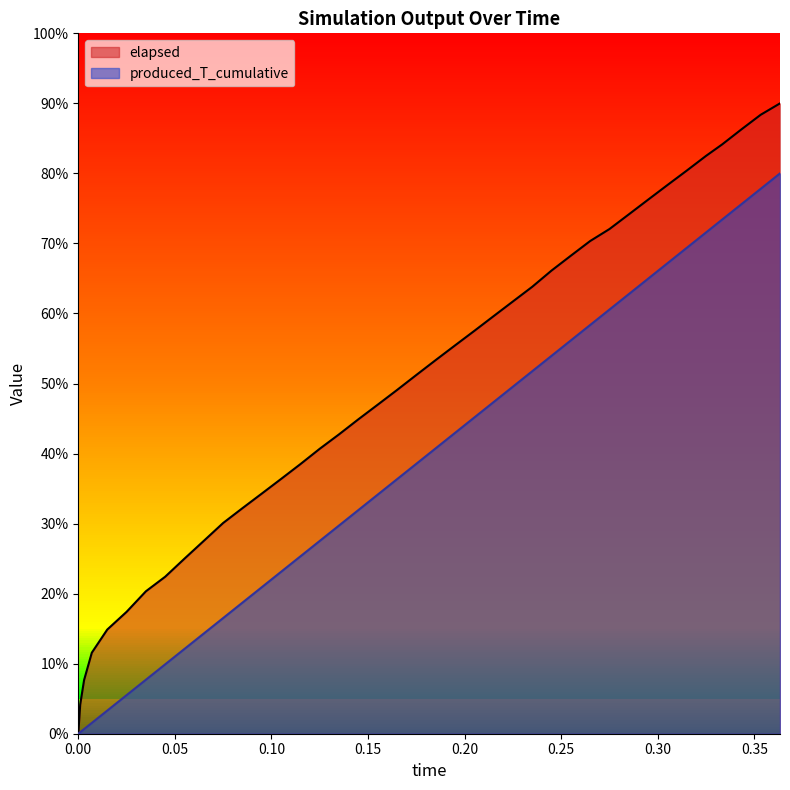

Reading right to left, extract all data points from this chart.

elapsed: 0.3633=180.0	0.3533=176.7	0.3433=172.6	0.3333=168.3	0.325=165.0	0.315=160.8	0.305=156.7	0.295=152.5	0.285=148.3	0.275=144.1	0.265=140.7	0.255=136.5	0.245=132.3	0.235=127.6	0.225=123.4	0.215=119.2	0.205=115.0	0.195=110.9	0.185=106.7	0.175=102.4	0.165=98.1	0.155=93.9	0.145=89.8	0.135=85.5	0.125=81.4	0.115=77.0	0.105=72.8	0.095=68.6	0.085=64.4	0.075=60.2	0.065=55.1	0.055=50.0	0.045=44.8	0.035=40.7	0.025=34.8	0.015=29.7	0.007=23.1	0.003=15.3	0.001=8.3	0=0.0
produced_T_cumulative: 0.3633=160.0	0.3533=155.6	0.3433=151.2	0.3333=146.8	0.325=143.1	0.315=138.7	0.305=134.3	0.295=129.9	0.285=125.5	0.275=121.1	0.265=116.7	0.255=112.3	0.245=107.9	0.235=103.5	0.225=99.1	0.215=94.7	0.205=90.3	0.195=85.9	0.185=81.5	0.175=77.1	0.165=72.7	0.155=68.3	0.145=63.9	0.135=59.5	0.125=55.1	0.115=50.6	0.105=46.2	0.095=41.8	0.085=37.4	0.075=33.0	0.065=28.6	0.055=24.2	0.045=19.8	0.035=15.4	0.025=11.0	0.015=6.6	0.007=3.1	0.003=1.3	0.001=0.4	0=0.0